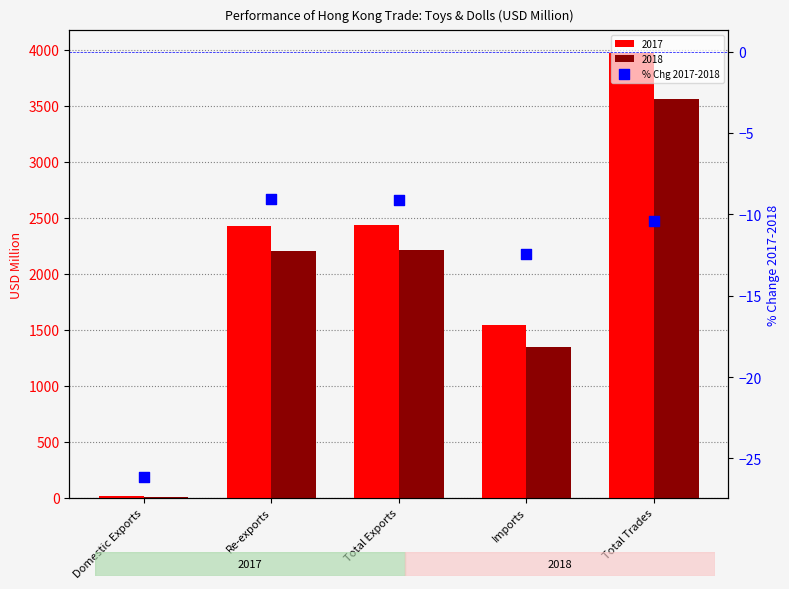

Which has a higher value, Total Trades or Domestic Exports?

Total Trades